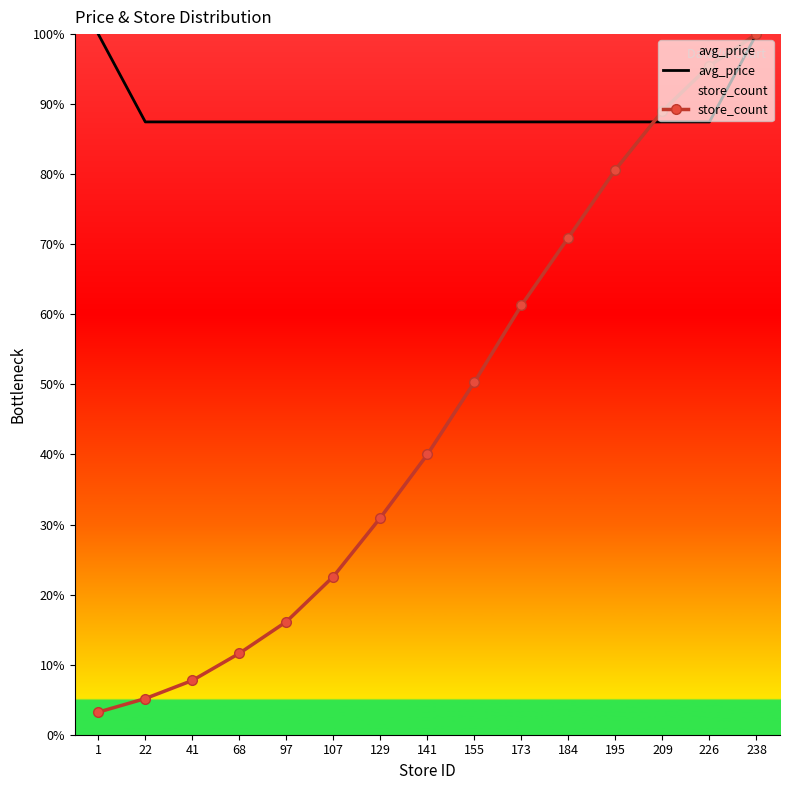

Which category has the lowest value in the store_count series?

1